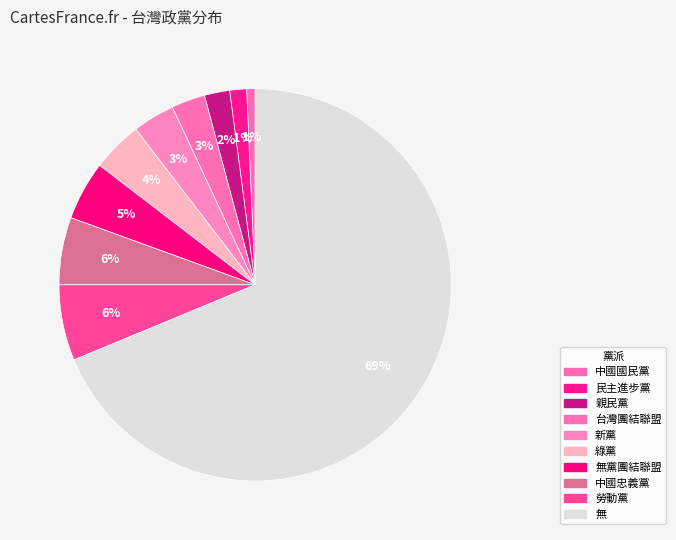

Rank the categories by value from highest to lowest.

無, 勞動黨, 中國忠義黨, 無黨團結聯盟, 綠黨, 新黨, 台灣團結聯盟, 親民黨, 民主進步黨, 中國國民黨